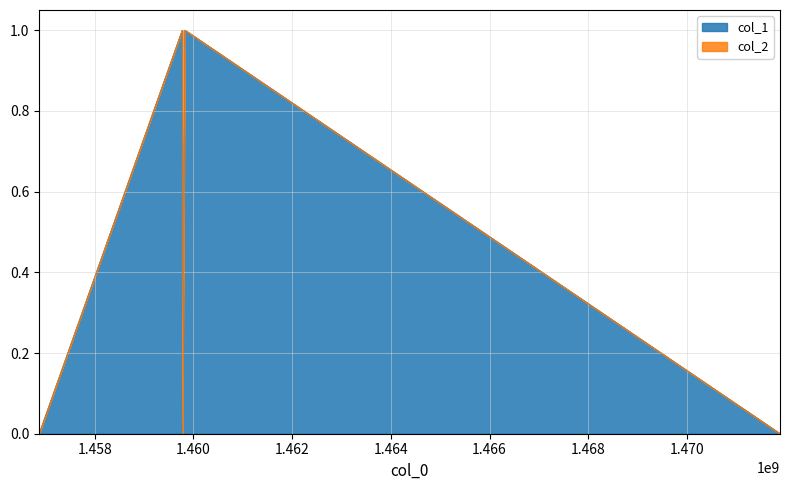

How many lines are shown in the chart?

2